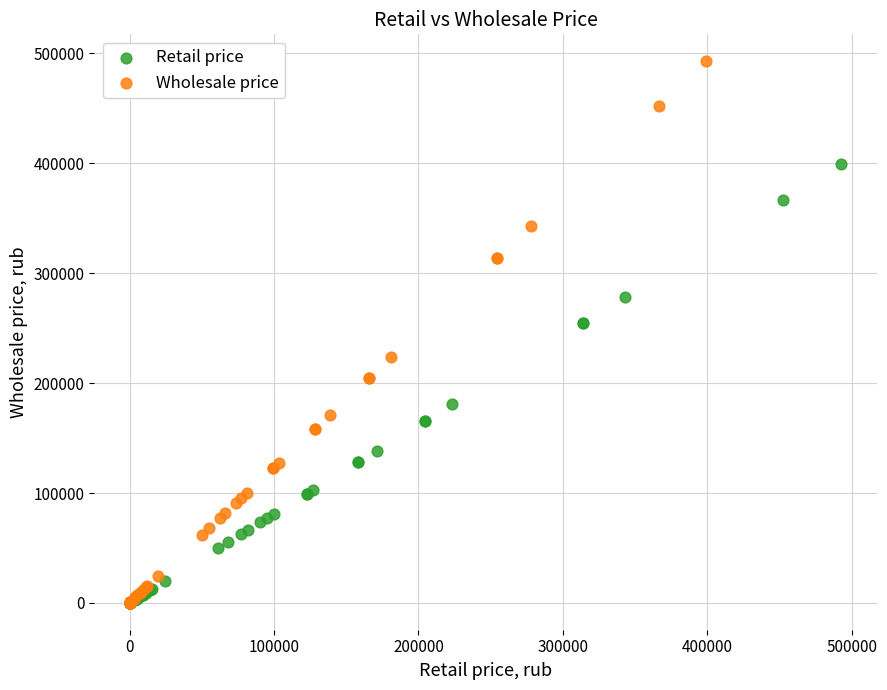

What are all the series names shown in the legend?

Retail price, Wholesale price